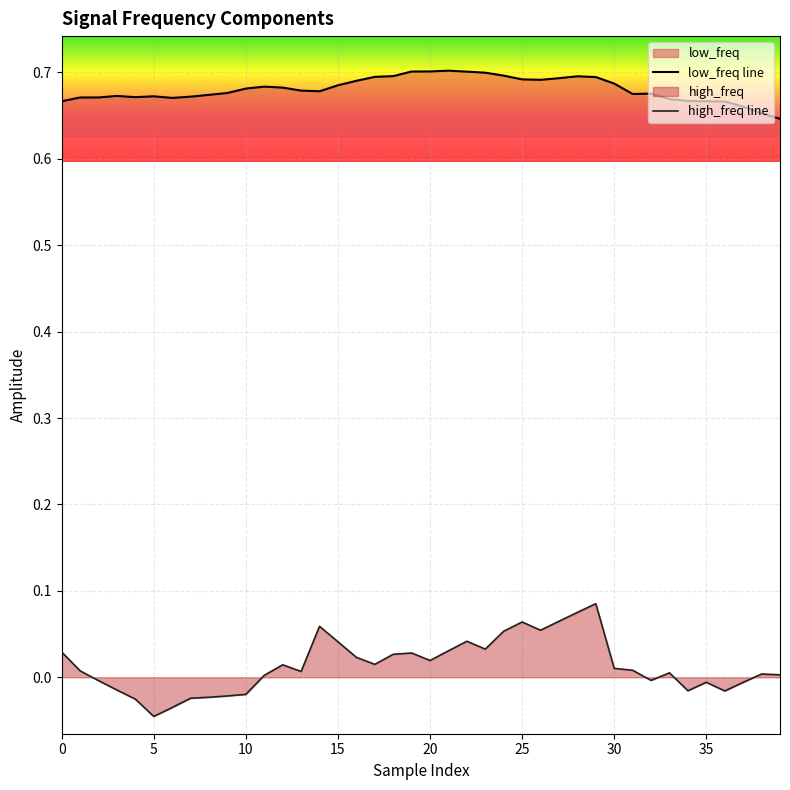

At which category does high_freq line reach its first local valley?

5